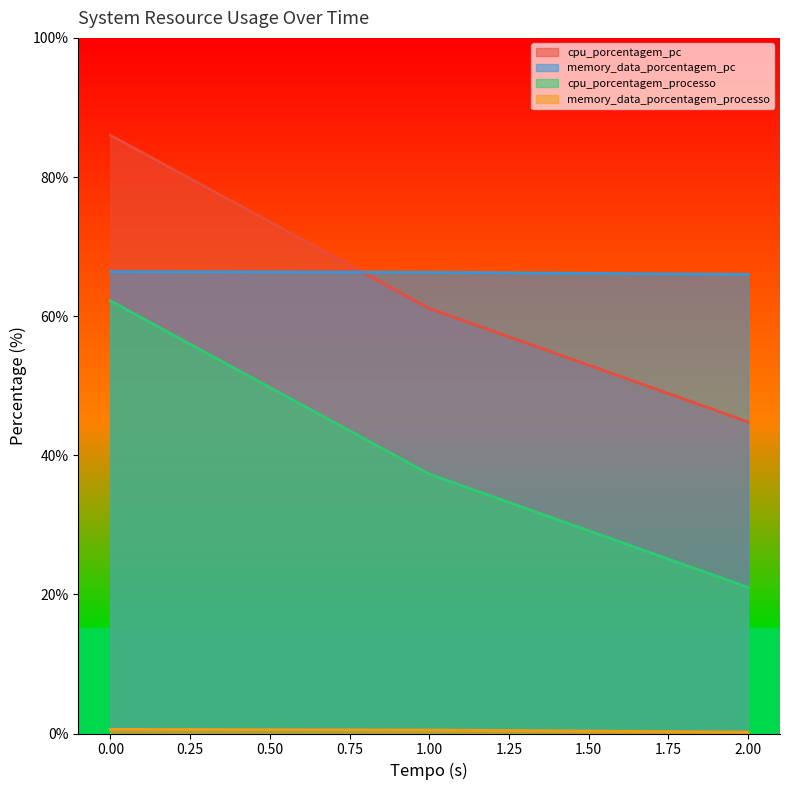

Rank the categories by cpu_porcentagem_pc value from lowest to highest.

2.00, 1.00, 0.00